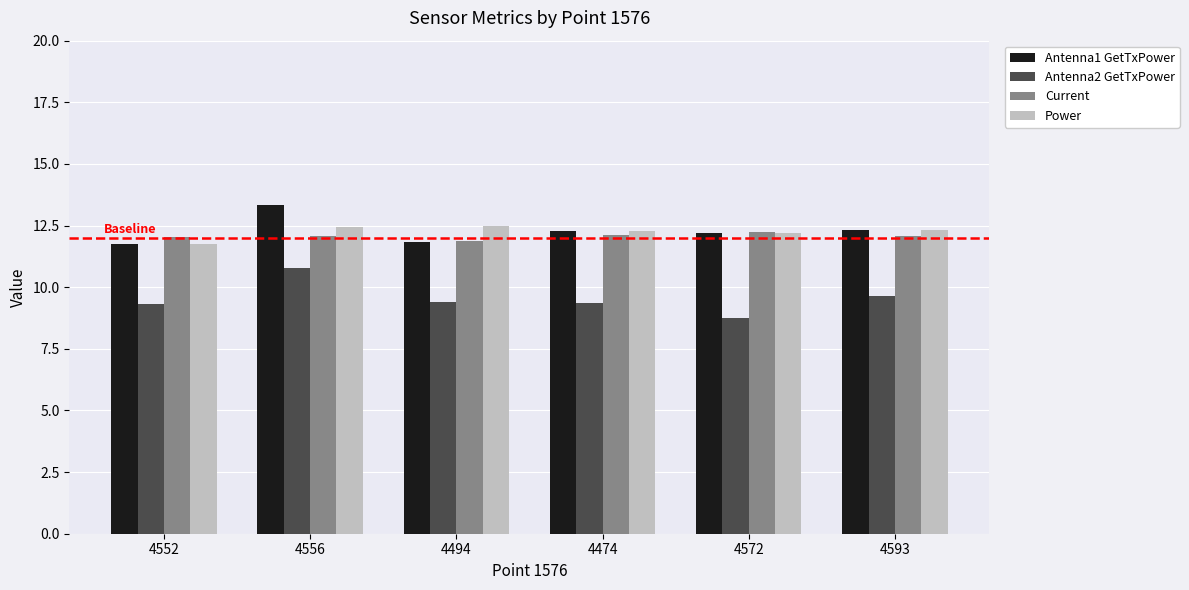

What value does the Antenna1 GetTxPower series have at 4474?

12.3